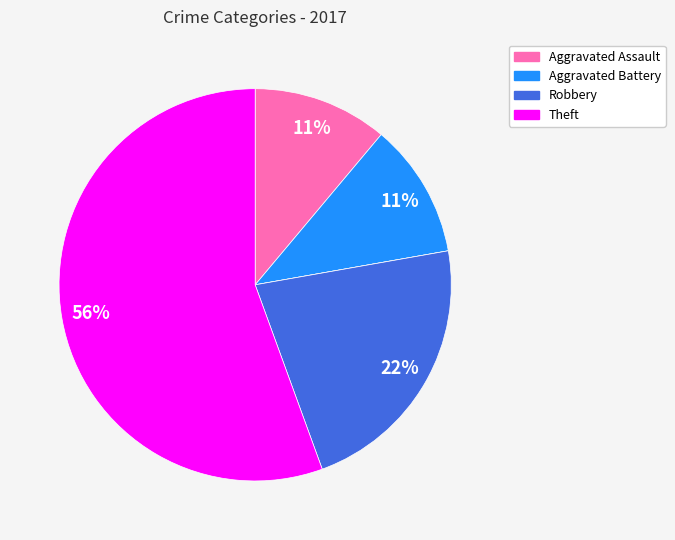

To the nearest percent, what is the difference between the largest and smallest slice percentages?

56%